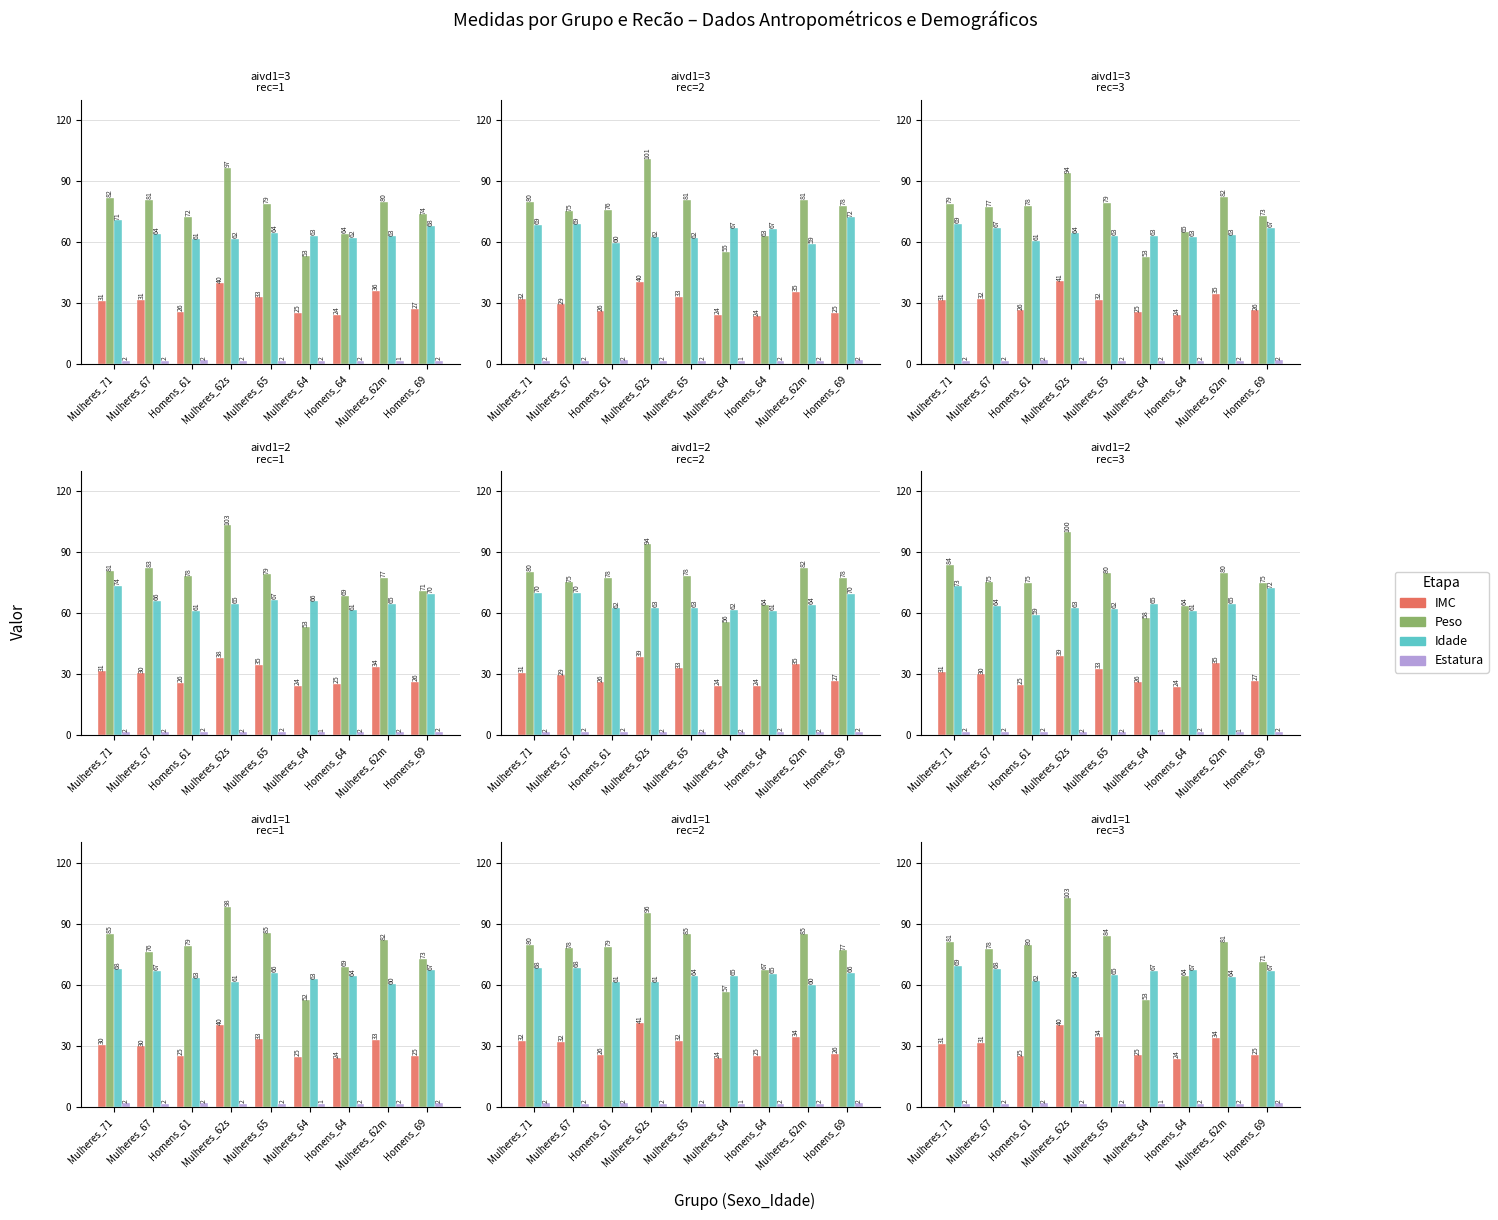

Is it true that Idade equals 67.2 at Homens_64?

True